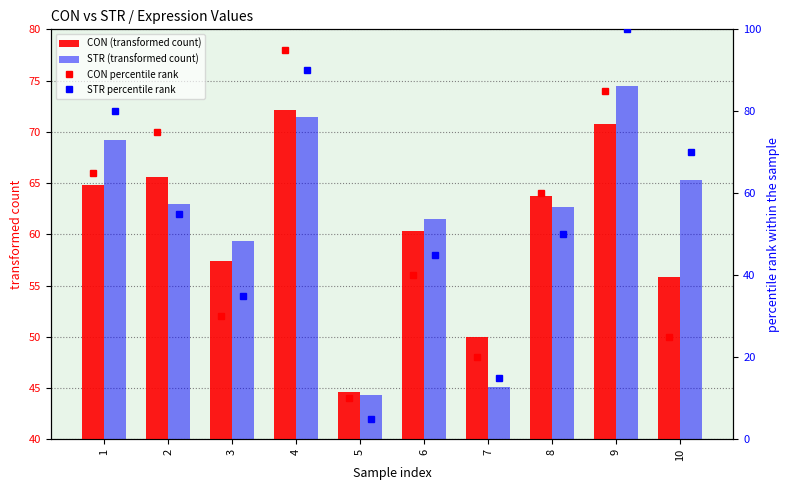

Which category has the lowest value in the CON (transformed count) series?

5